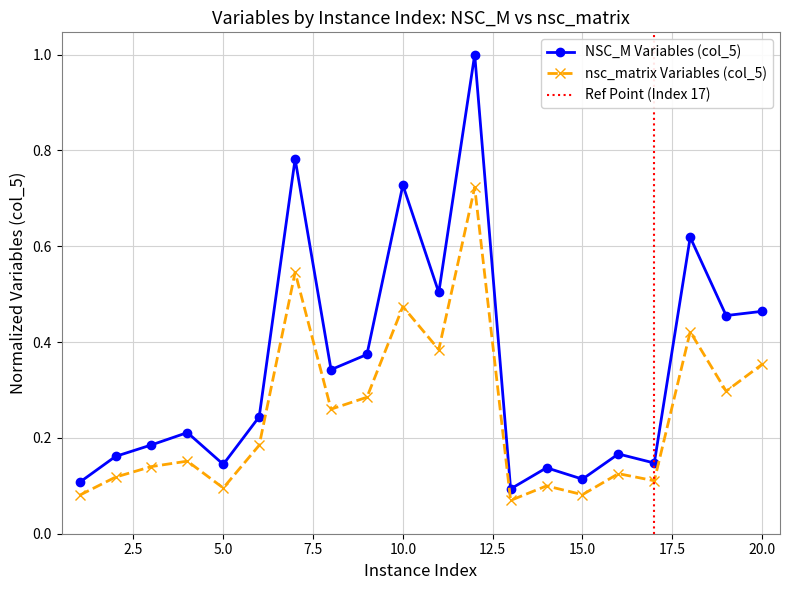

Rank the series by their average value, from lowest to highest.

nsc_matrix Variables (col_5), NSC_M Variables (col_5)